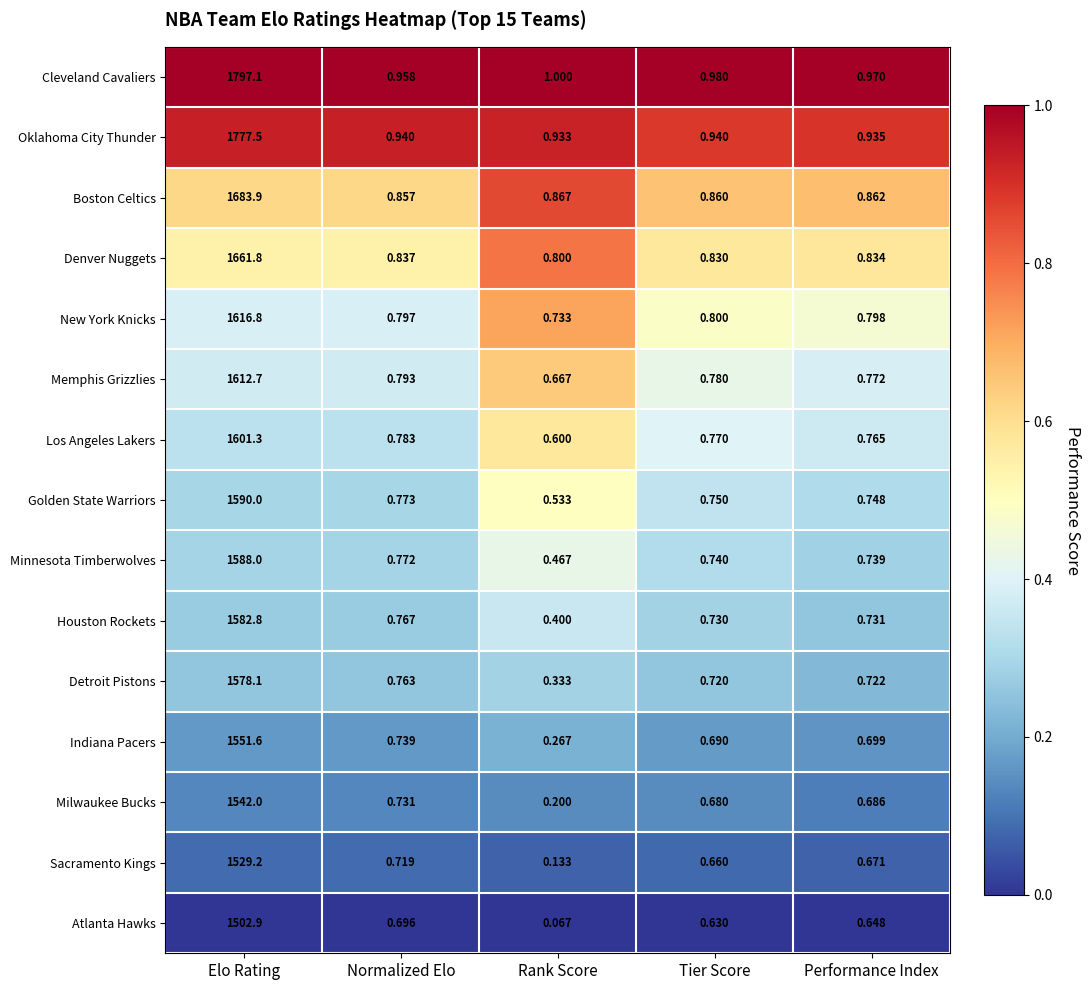

Which series has the widest spread of values?

Cleveland Cavaliers